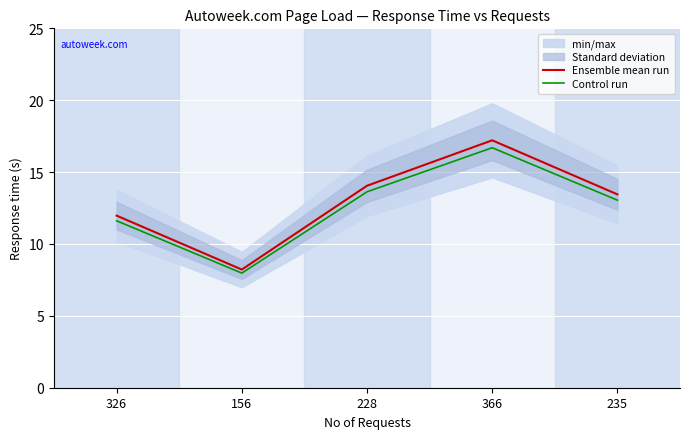

Which series has the largest total across all categories?

Ensemble mean run